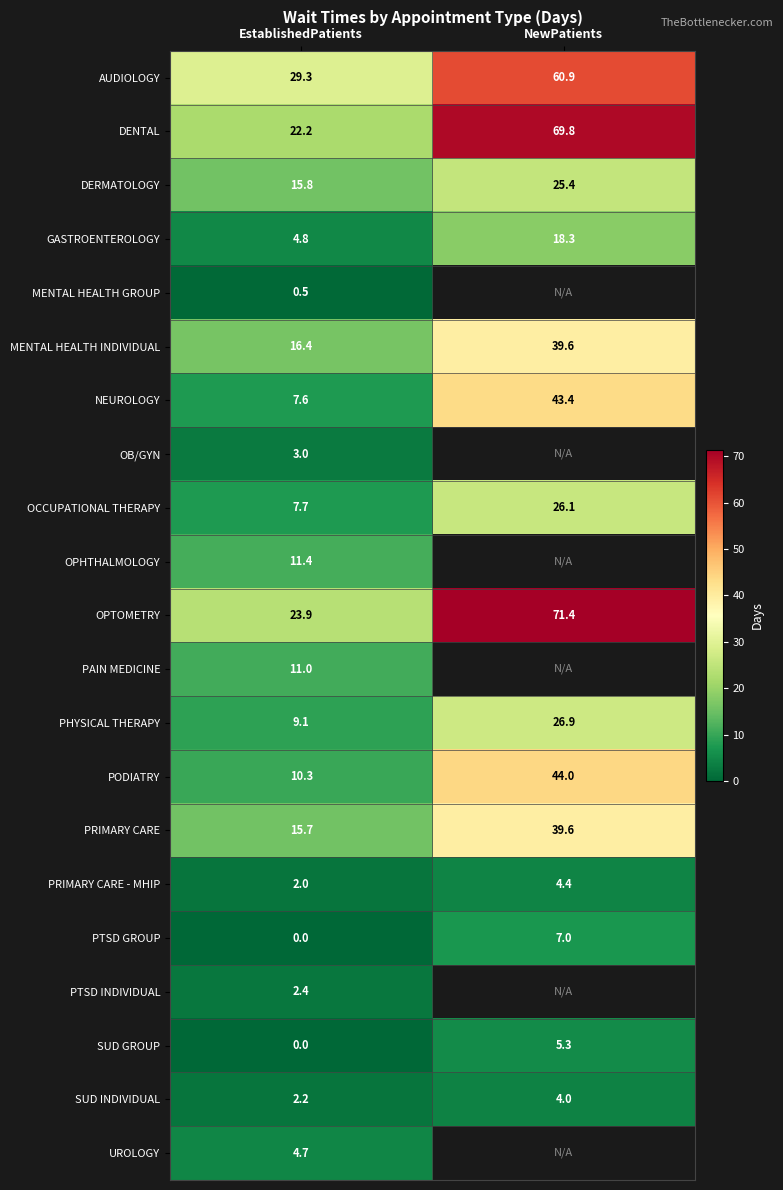

Between EstablishedPatients and NewPatients, which is larger?

NewPatients